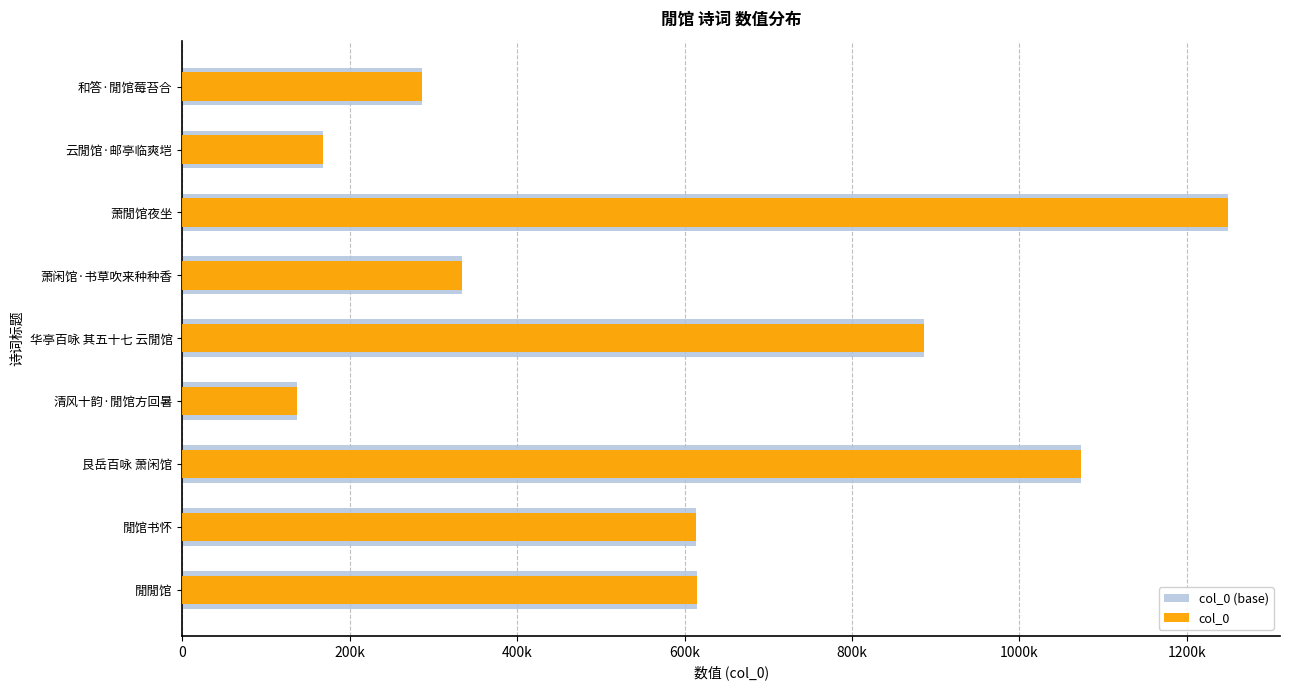

The value of col_0 at 艮岳百咏 萧闲馆 is 311981. True or false?

False